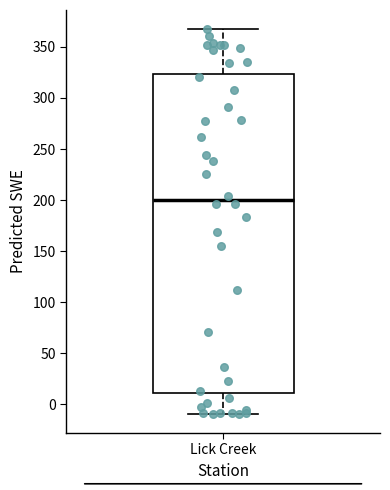

Where is the upper edge of the box for Lick Creek on the y-axis? The values are not printed on the chart, so give them approximately, as read against the axis.

325